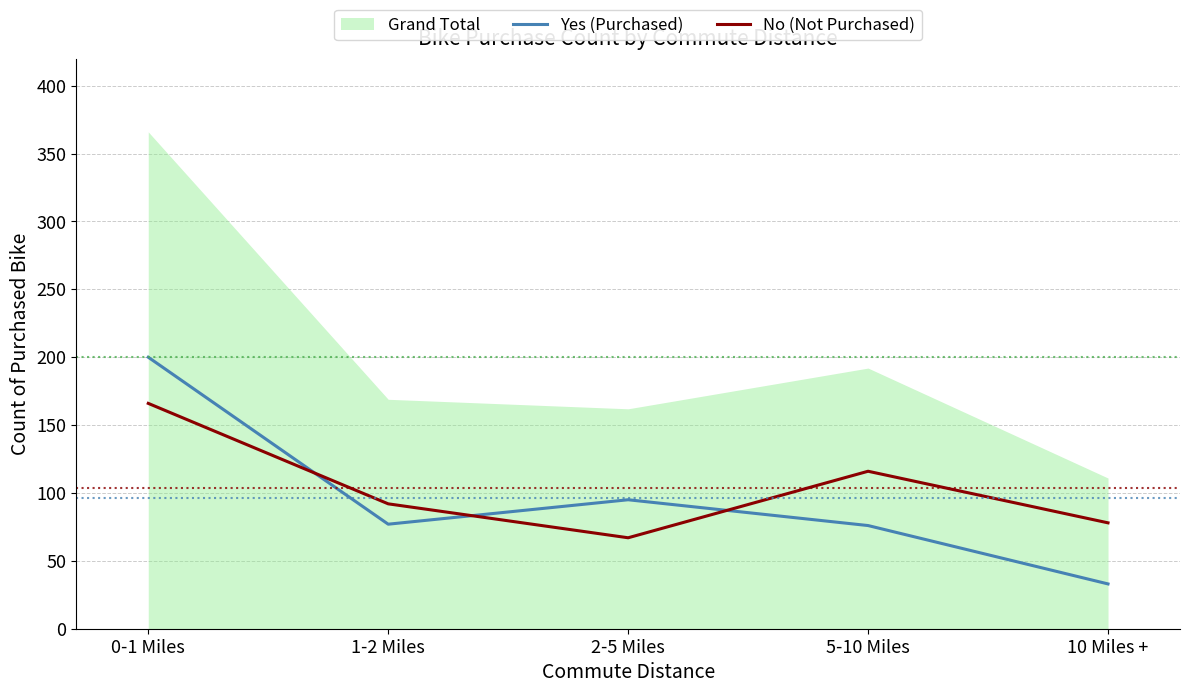

List the series in order of their overall mean, highest first.

No (Not Purchased), Yes (Purchased)